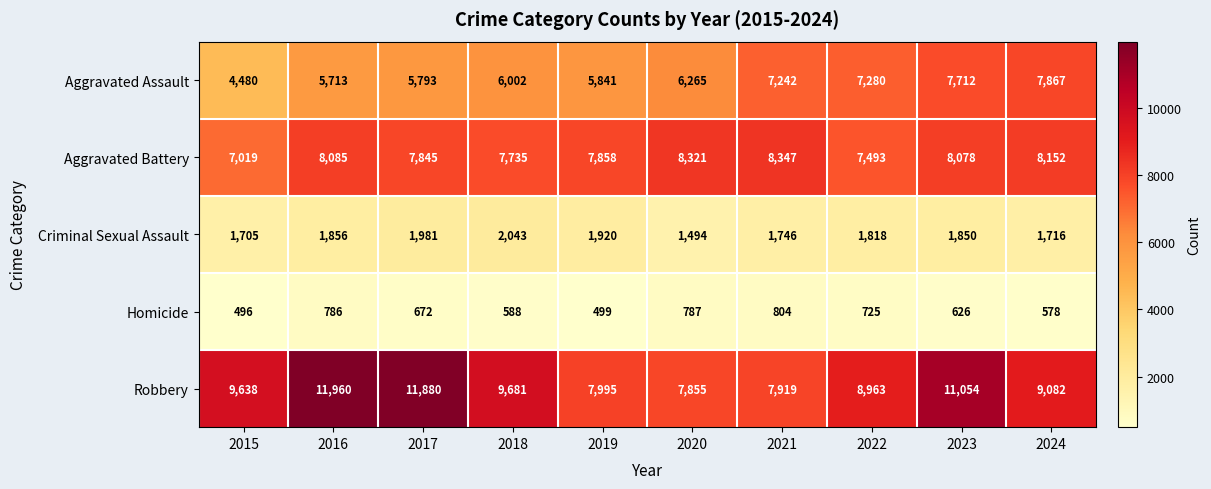

Rank the series at 2020 from highest to lowest value.

Aggravated Battery, Robbery, Aggravated Assault, Criminal Sexual Assault, Homicide